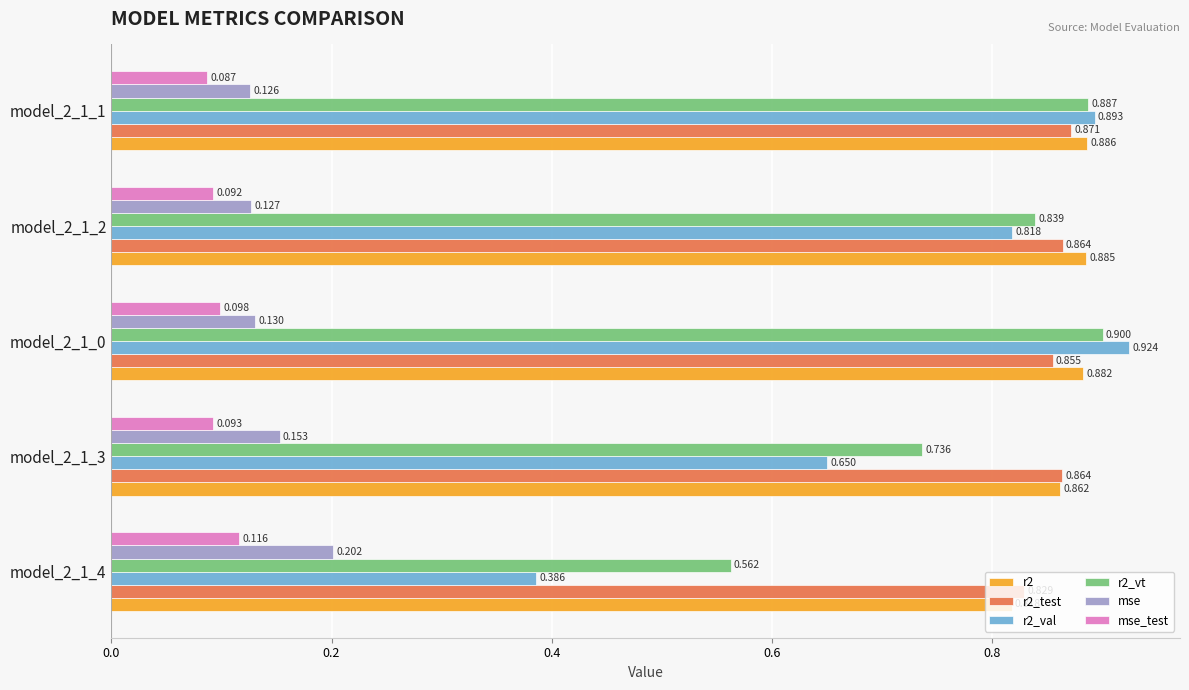

Is the value of r2_test at model_2_1_0 greater than the value of r2 at model_2_1_2?

No